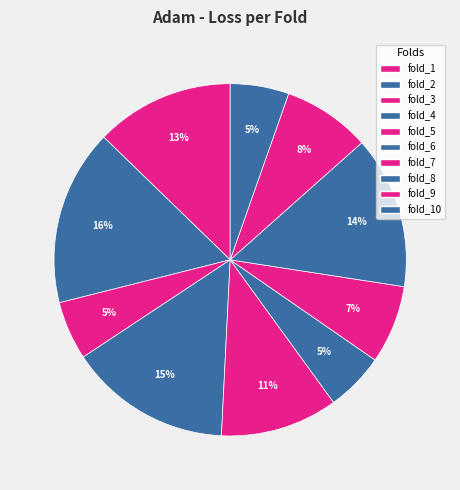

Count the number of slices in the pie.

10